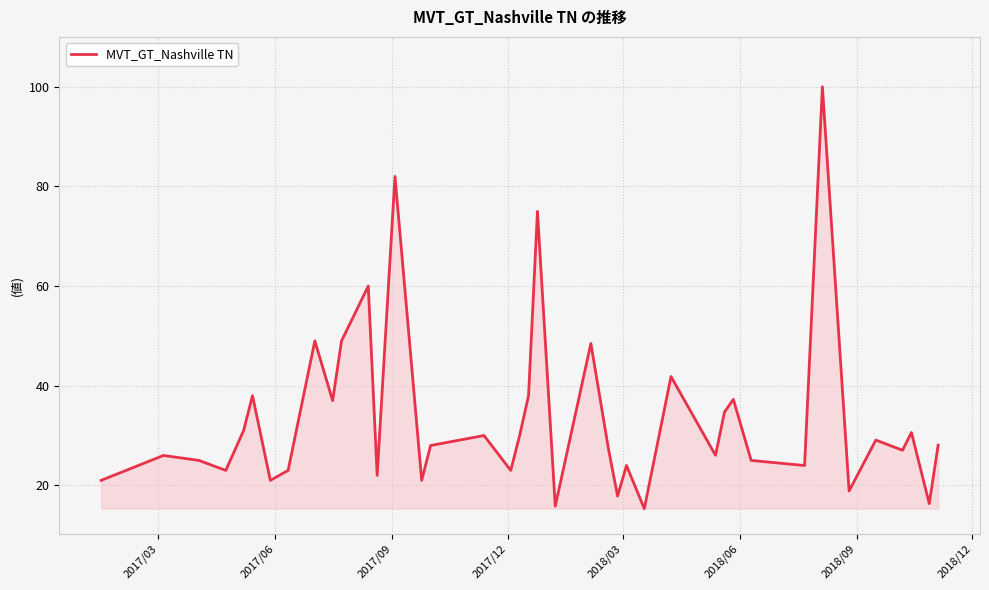

What is the smallest value displayed?

15.3